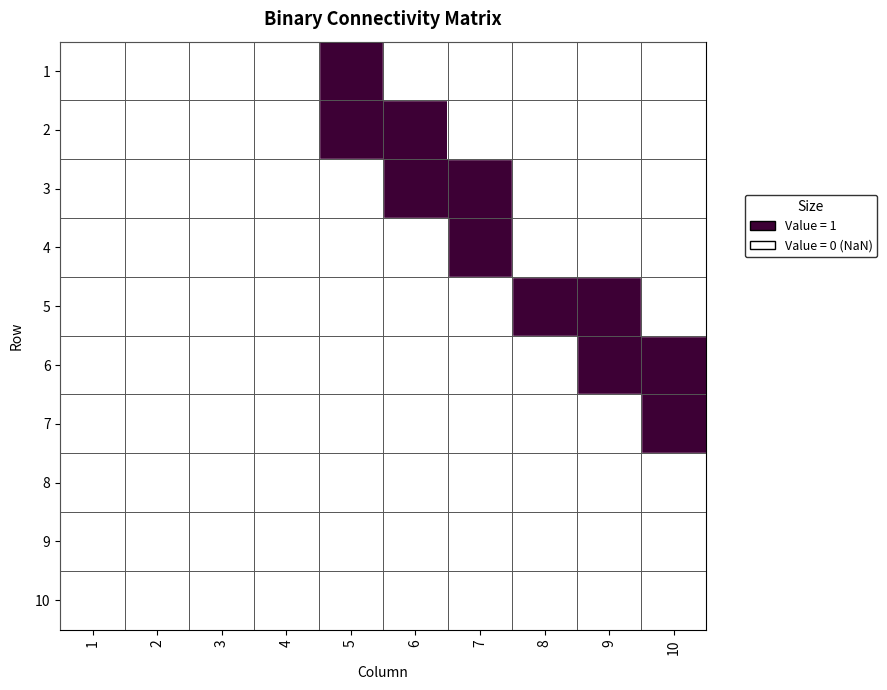

How many categories are shown in the chart?

10